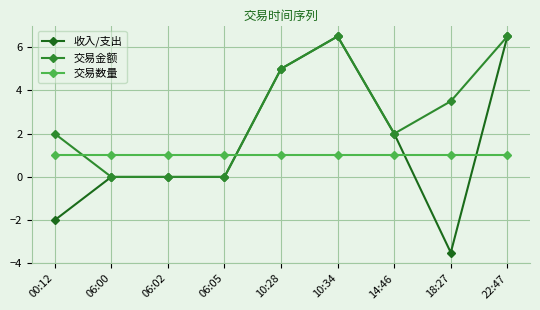

What is the sum of all 交易金额 values?

25.5